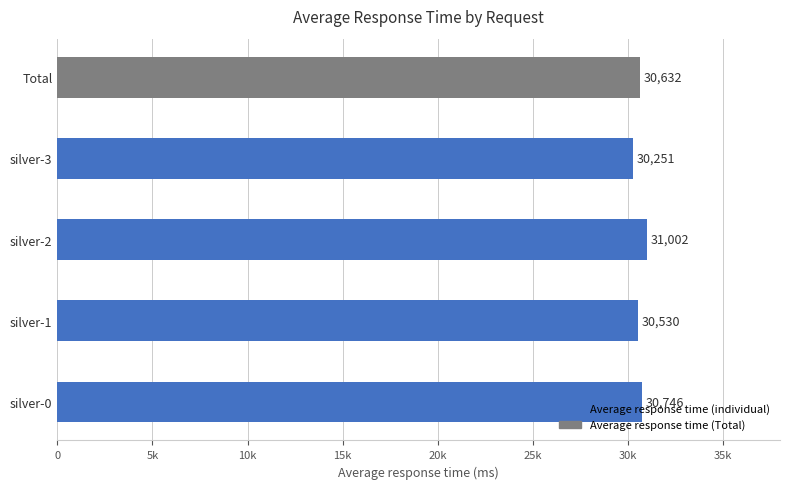

Which label corresponds to the smallest value in the chart?

silver-3